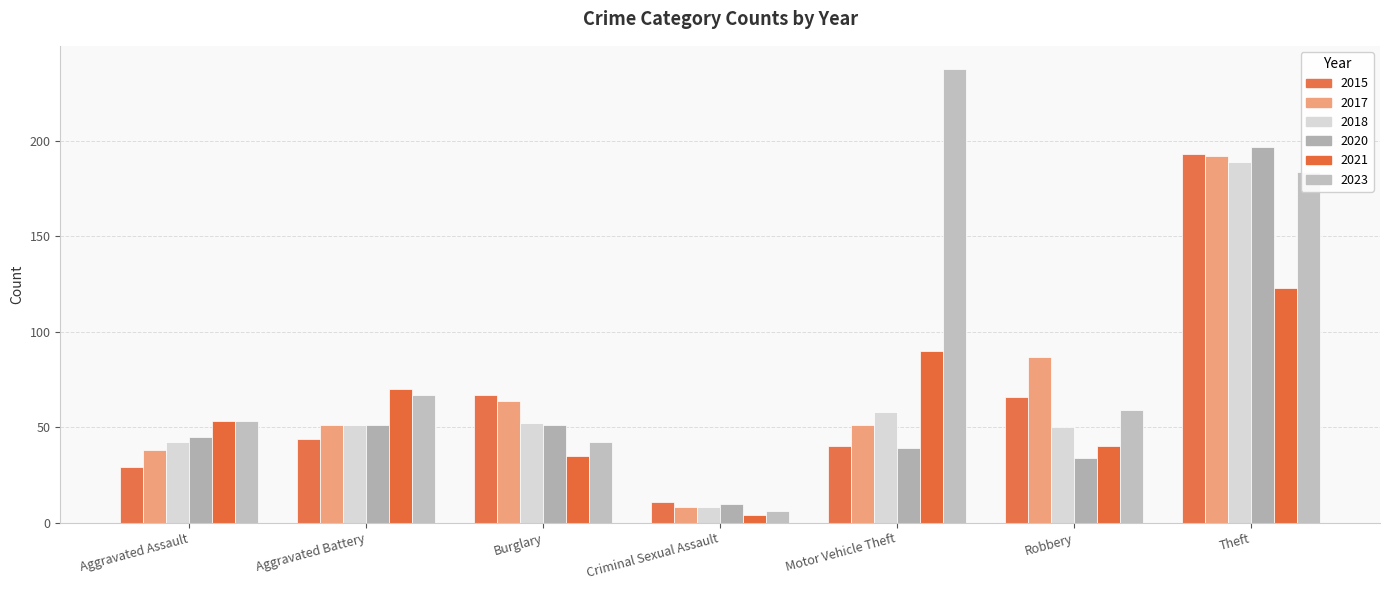

How many bars are there in each group?

6